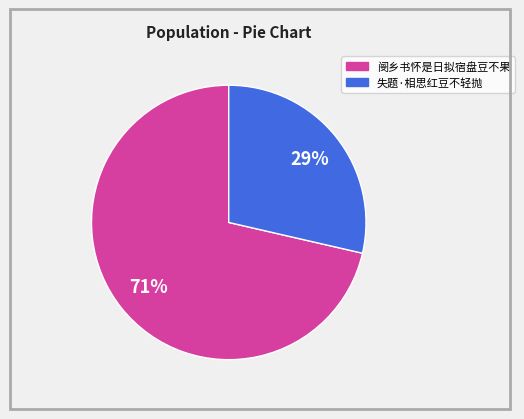

The 阌乡书怀是日拟宿盘豆不果 slice represents 71% of the pie. True or false?

True